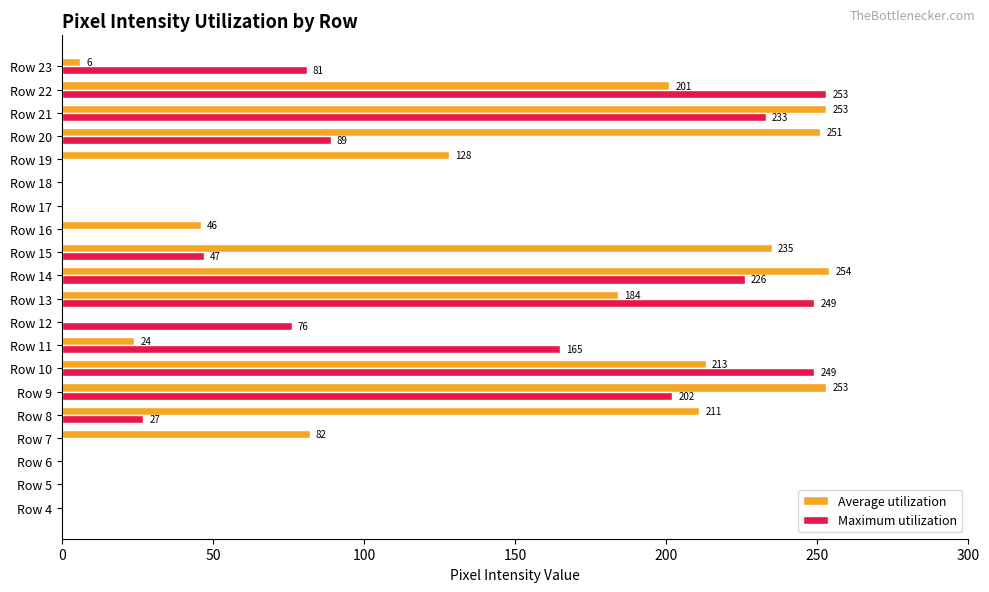

Where is Average utilization nearest to the value 127?

Row 19